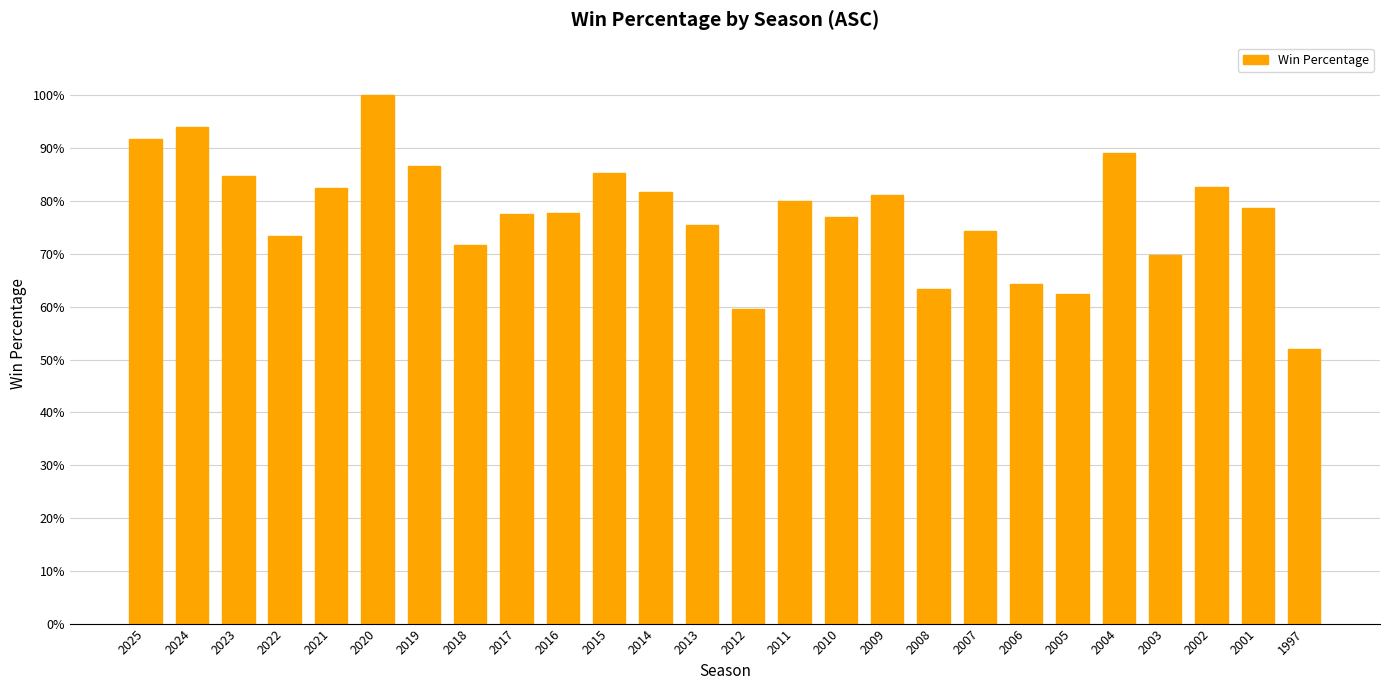

Does the chart contain any negative values?

No